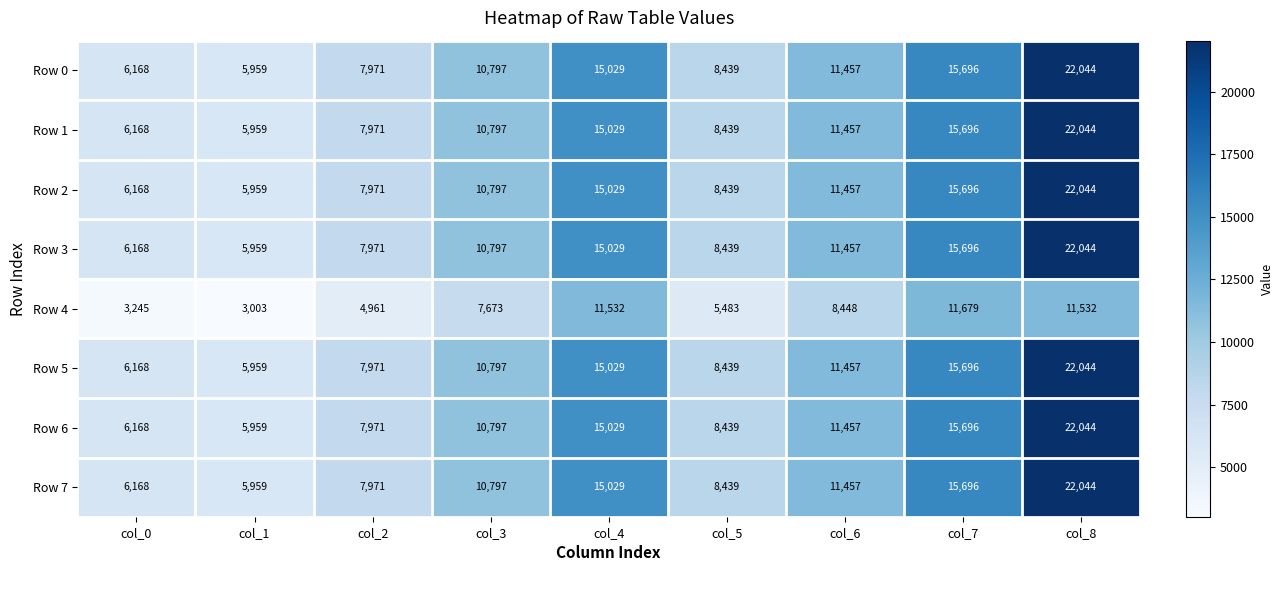

Which series changed the most between col_0 and col_1?

Row 4